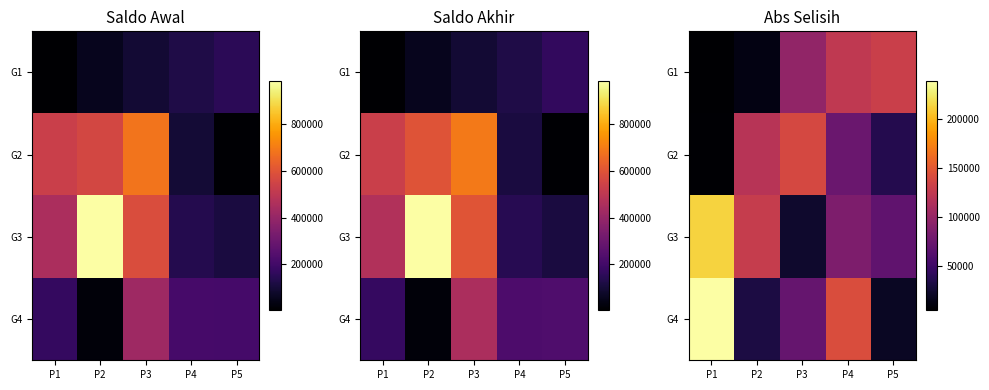

What is the difference between the maximum and minimum values in the G3 series?

189616